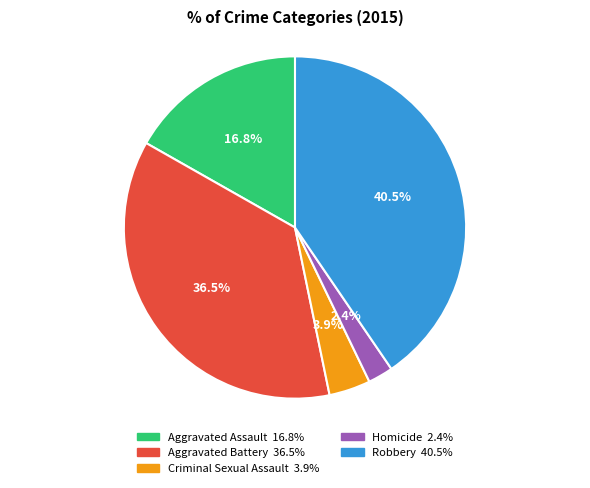

Combined, do Criminal Sexual Assault and Homicide account for over 50%?

No